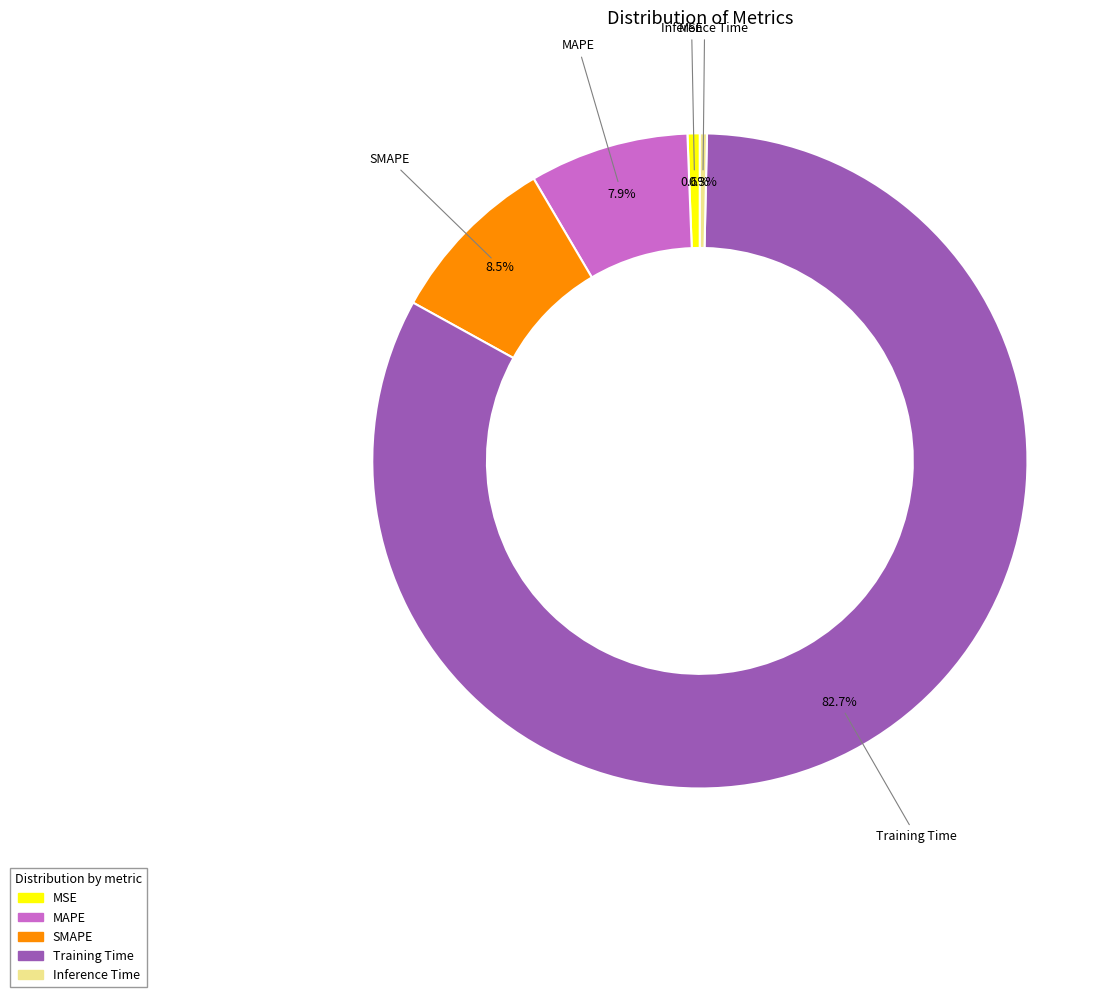

Which category has the biggest portion of the pie?

Training Time